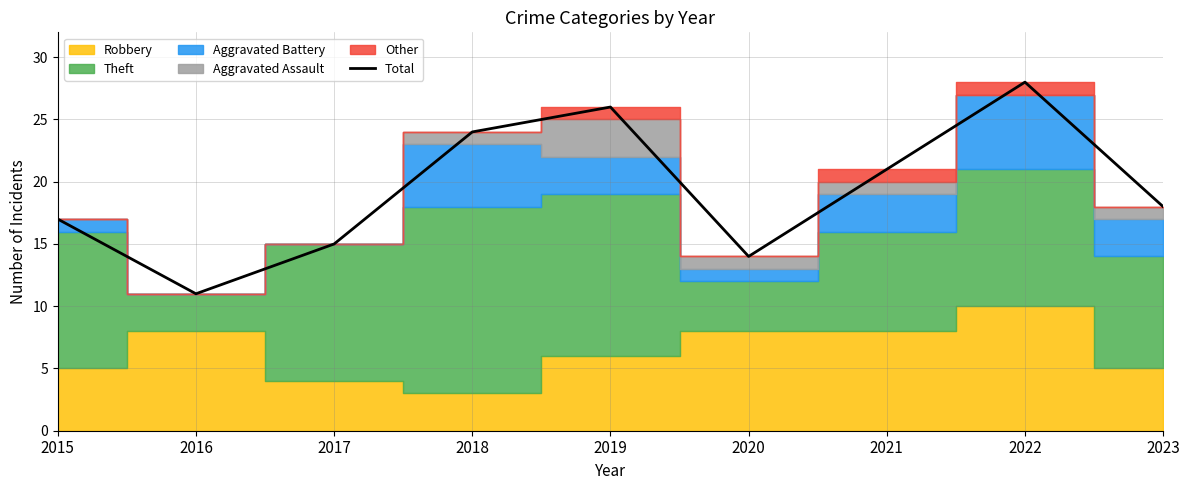

Which has a higher value, 2016 or 2022?

2022